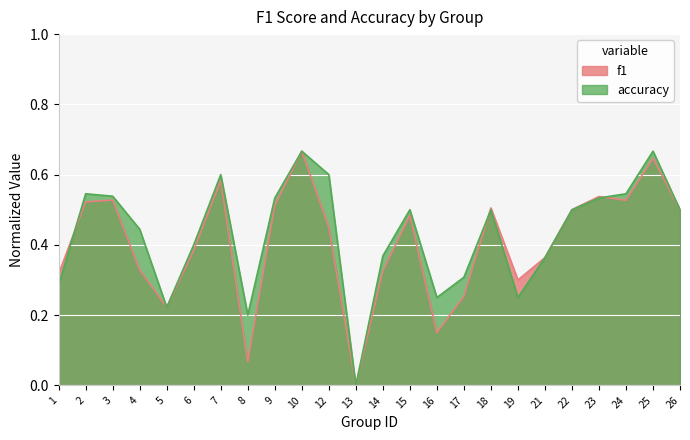

Is it true that accuracy equals 0.5 at 3?

True